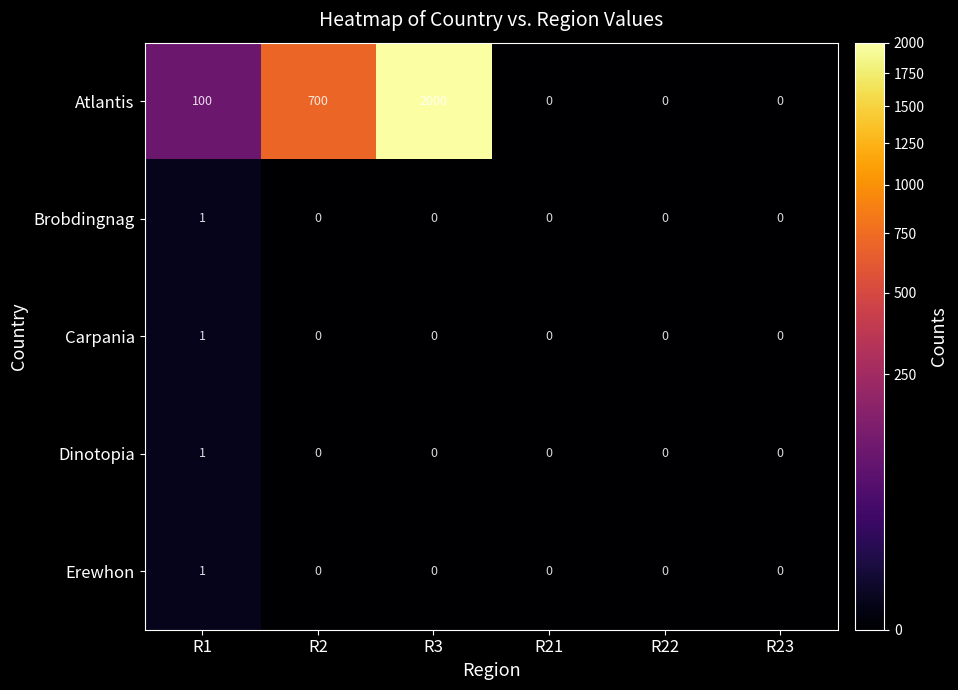

What is the total value across all series at R3?

2000